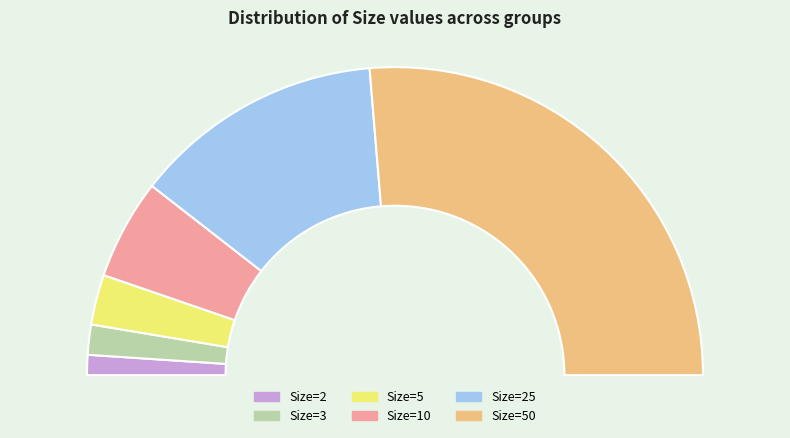

Rank the categories by value from highest to lowest.

Size=50, Size=25, Size=10, Size=5, Size=3, Size=2